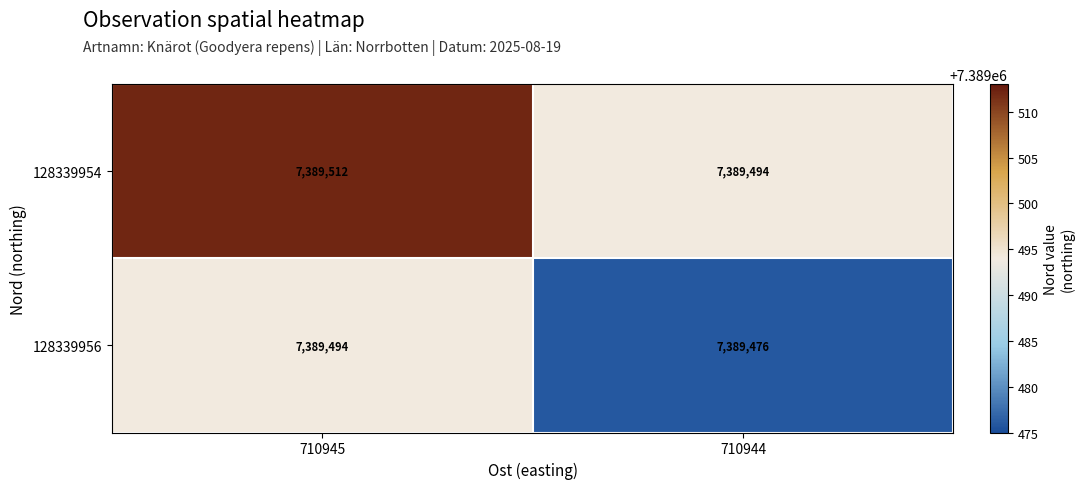

The value of 128339954 at 710945 is 12826061. True or false?

False